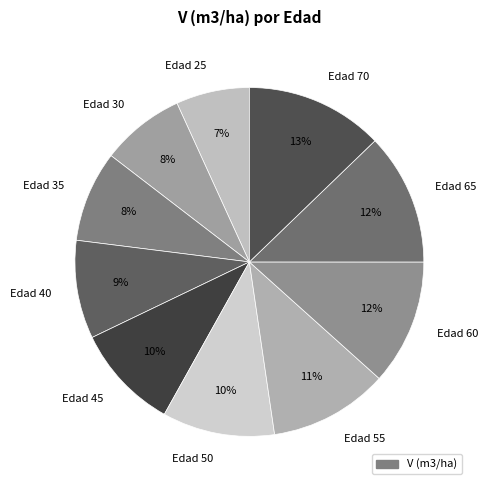

What percentage is the Edad 35 slice, to the nearest percent?

8%